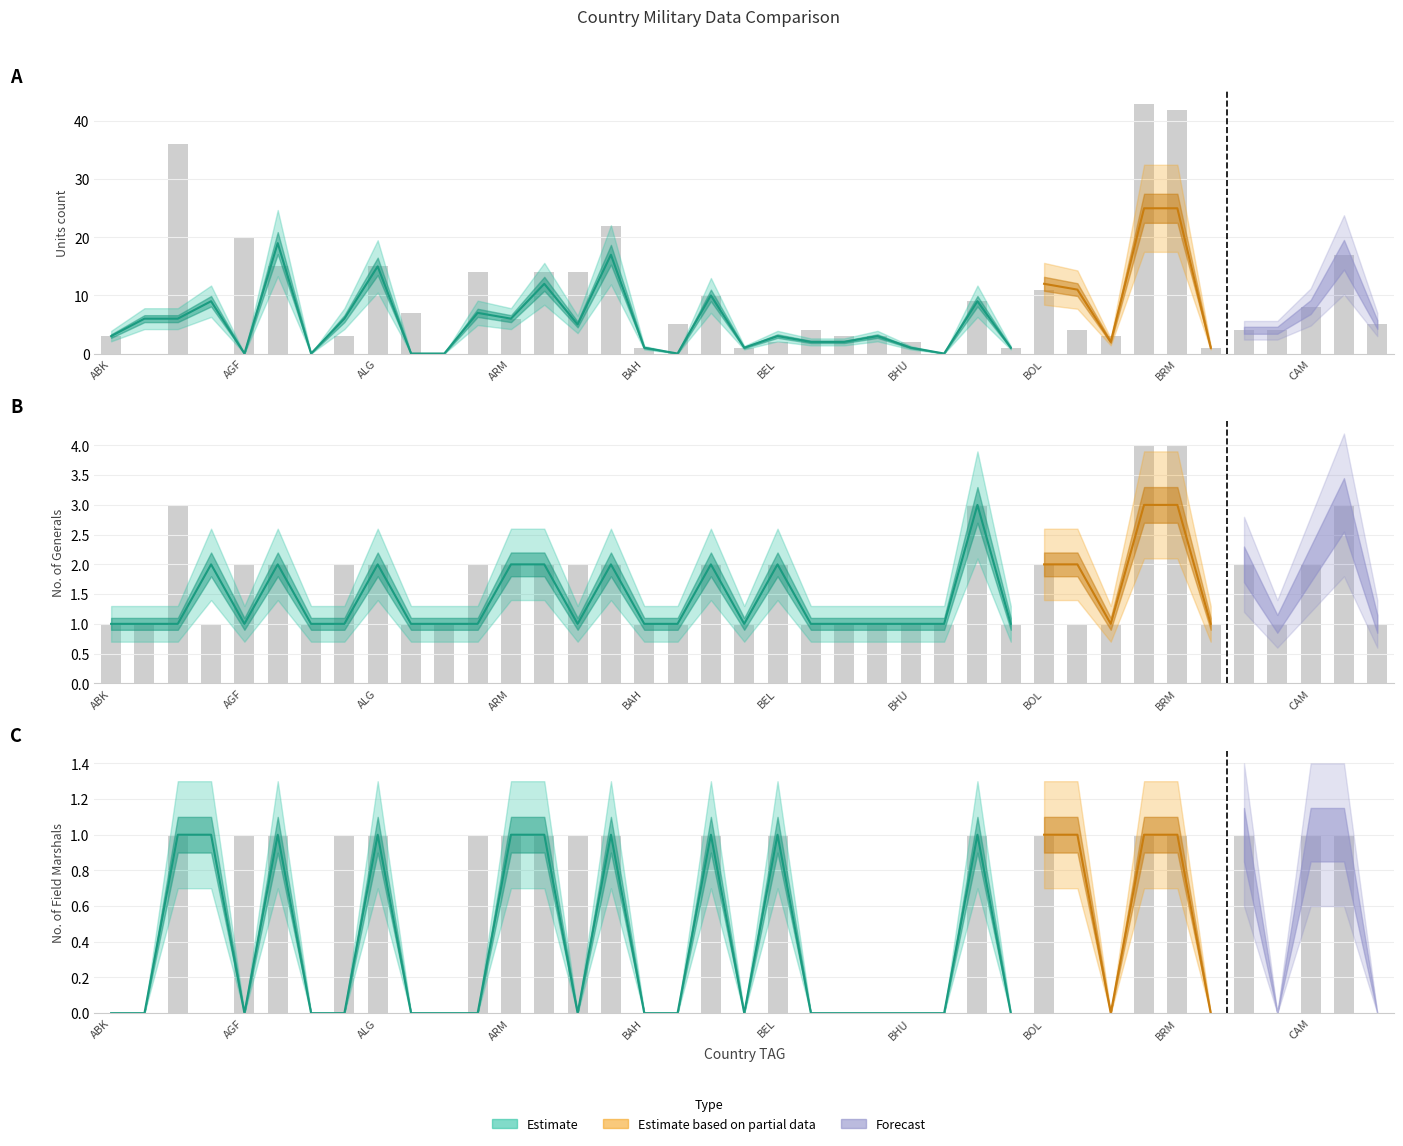

What is the difference between the No of FMs 2 values at AZE and AFR?

1